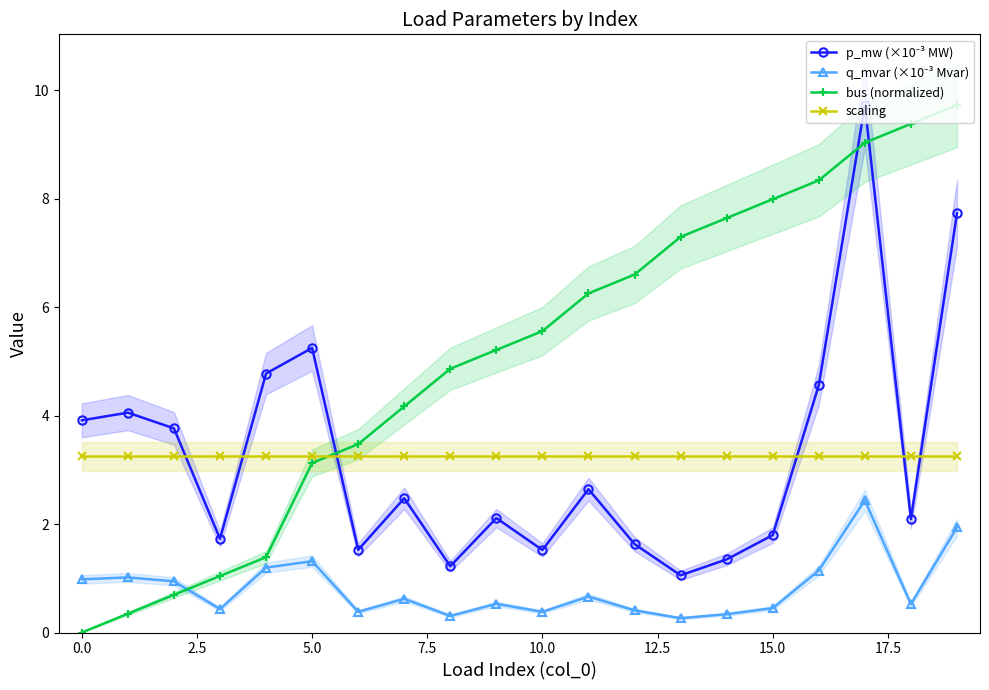

Is this an area chart (filled region under the line)?

No